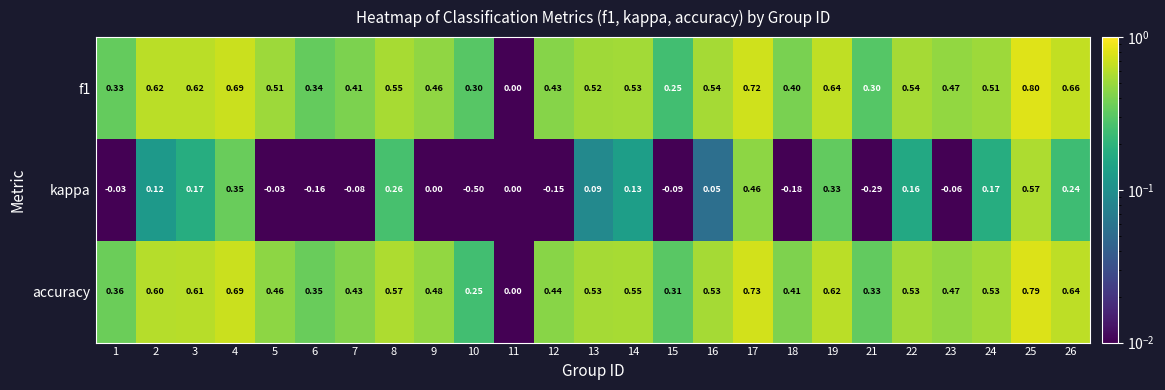

What is the total value across all series at 22?

1.2